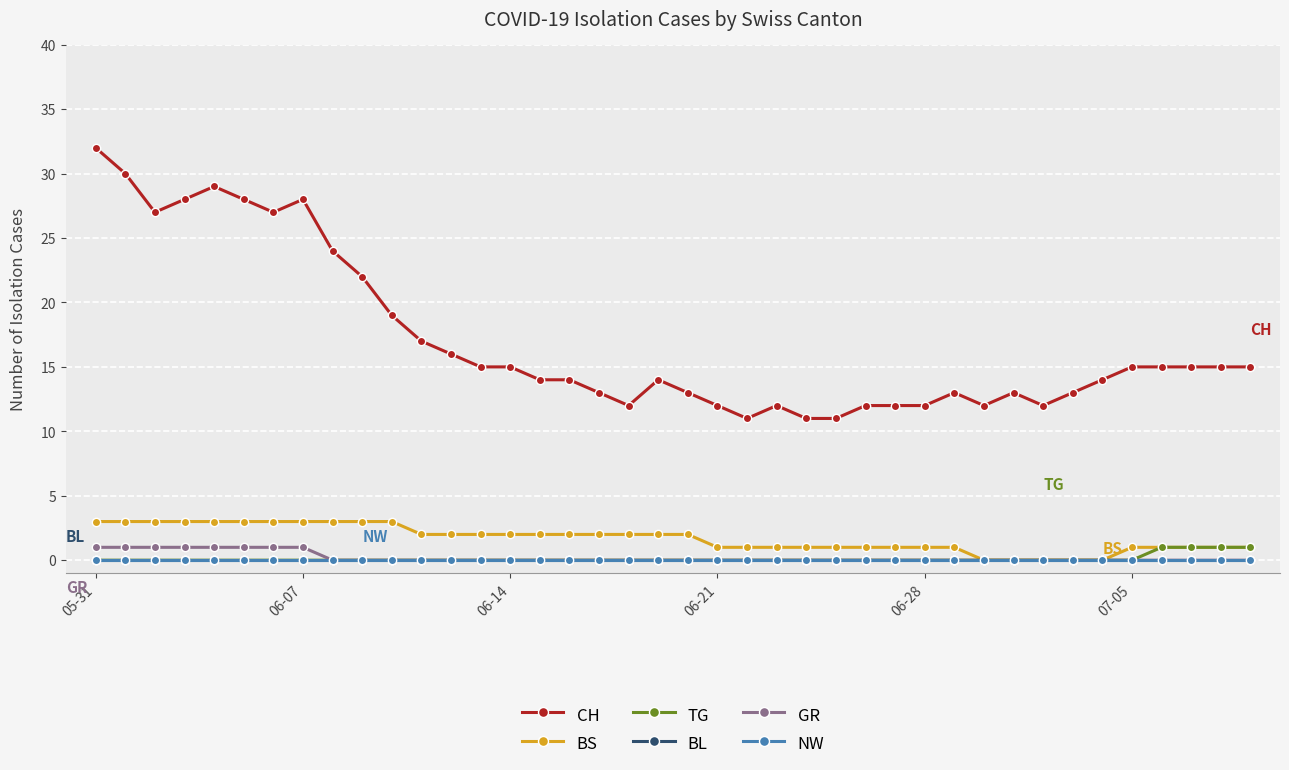

Does the chart display data point markers on the line(s)?

Yes